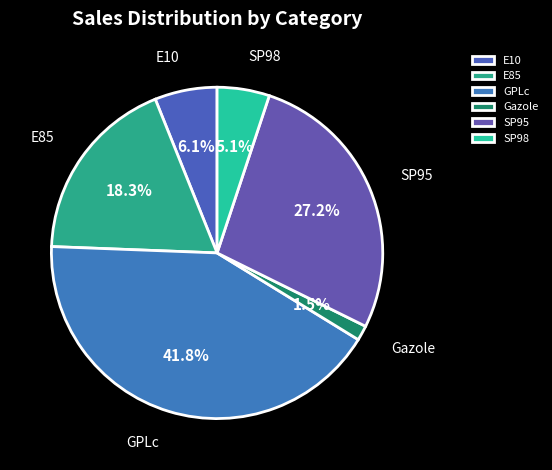

What is the largest slice in the pie chart?

GPLc